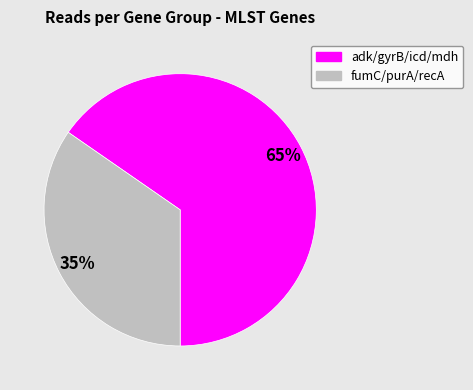

To the nearest percent, what is the average slice percentage?

50%